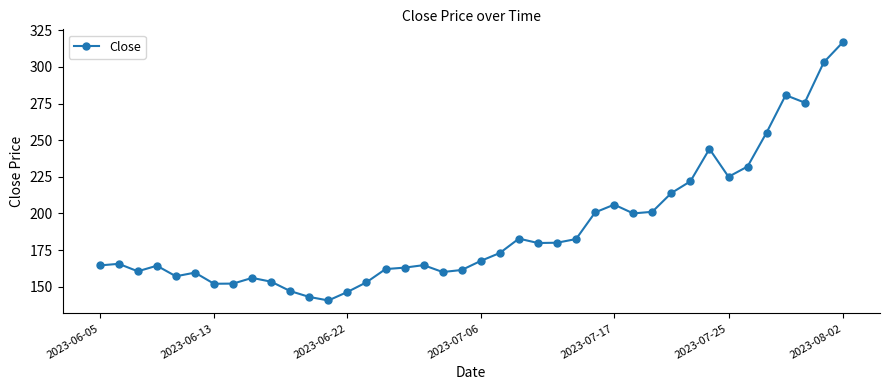

Does the chart display data point markers on the line(s)?

Yes